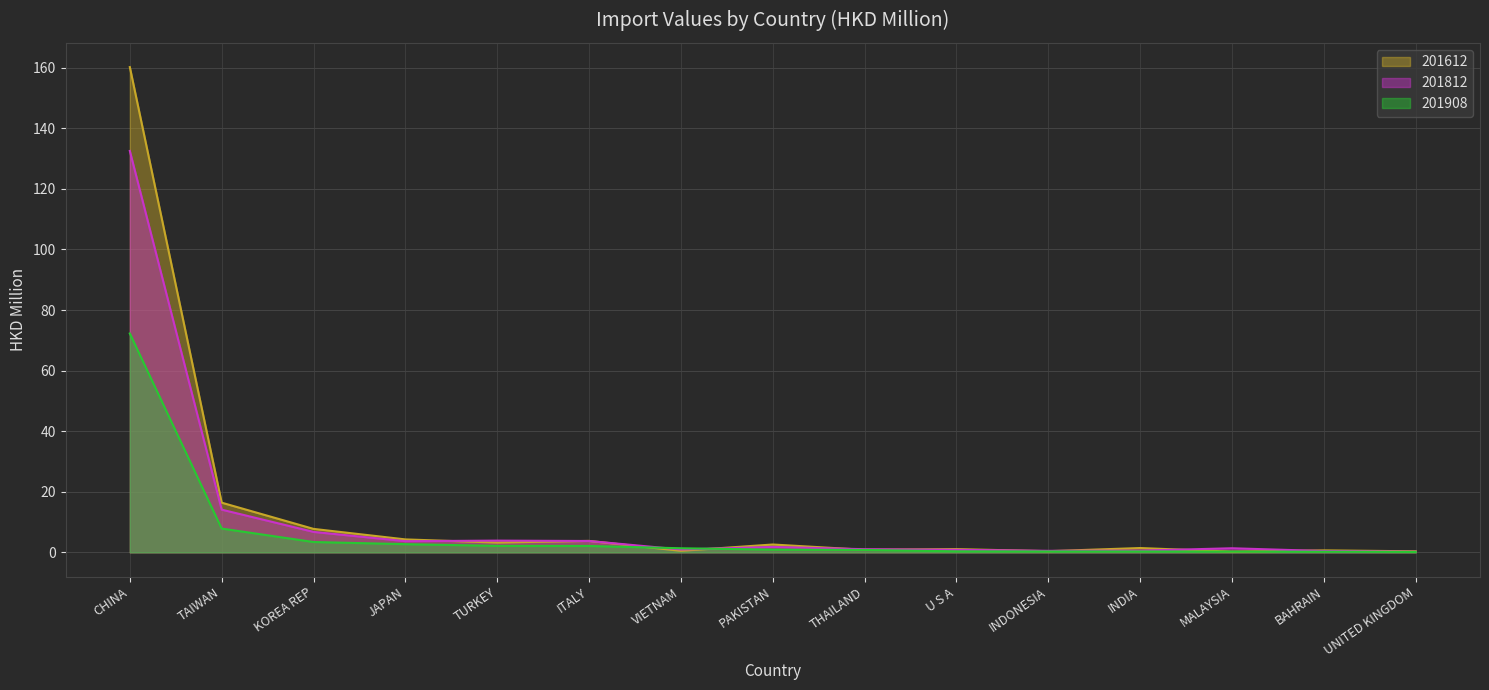

The 201908 series shows 0.3 at U S A. True or false?

True